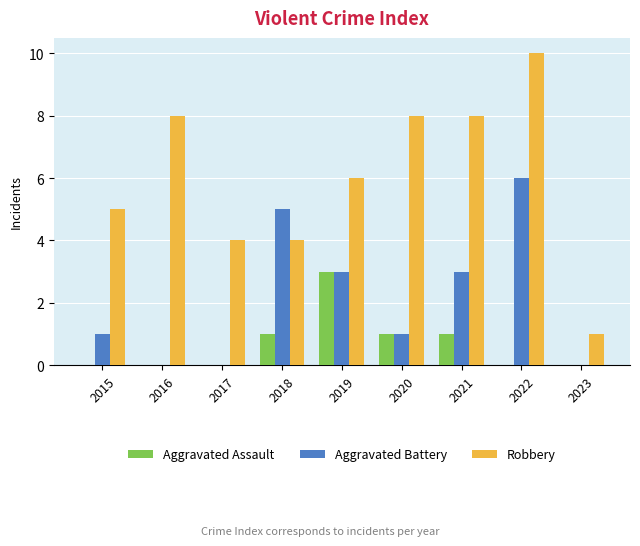

Is it true that Robbery equals 4 at 2016?

False